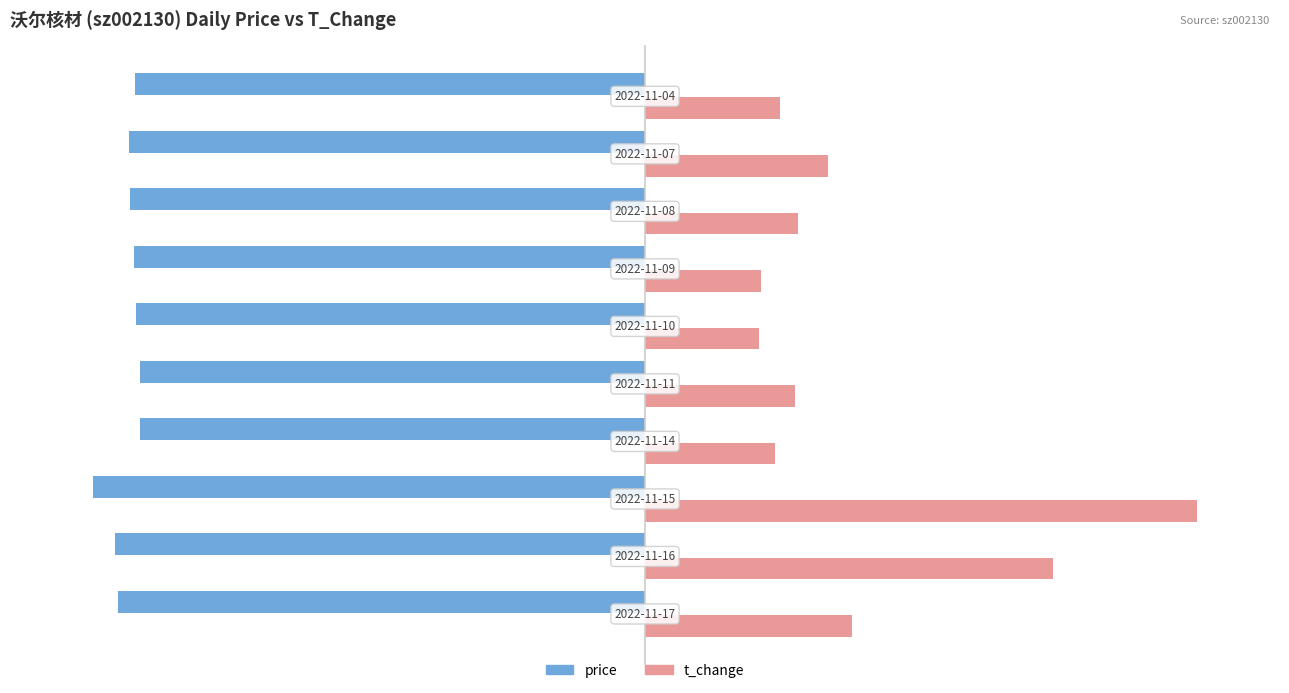

How many bars are there in each group?

2